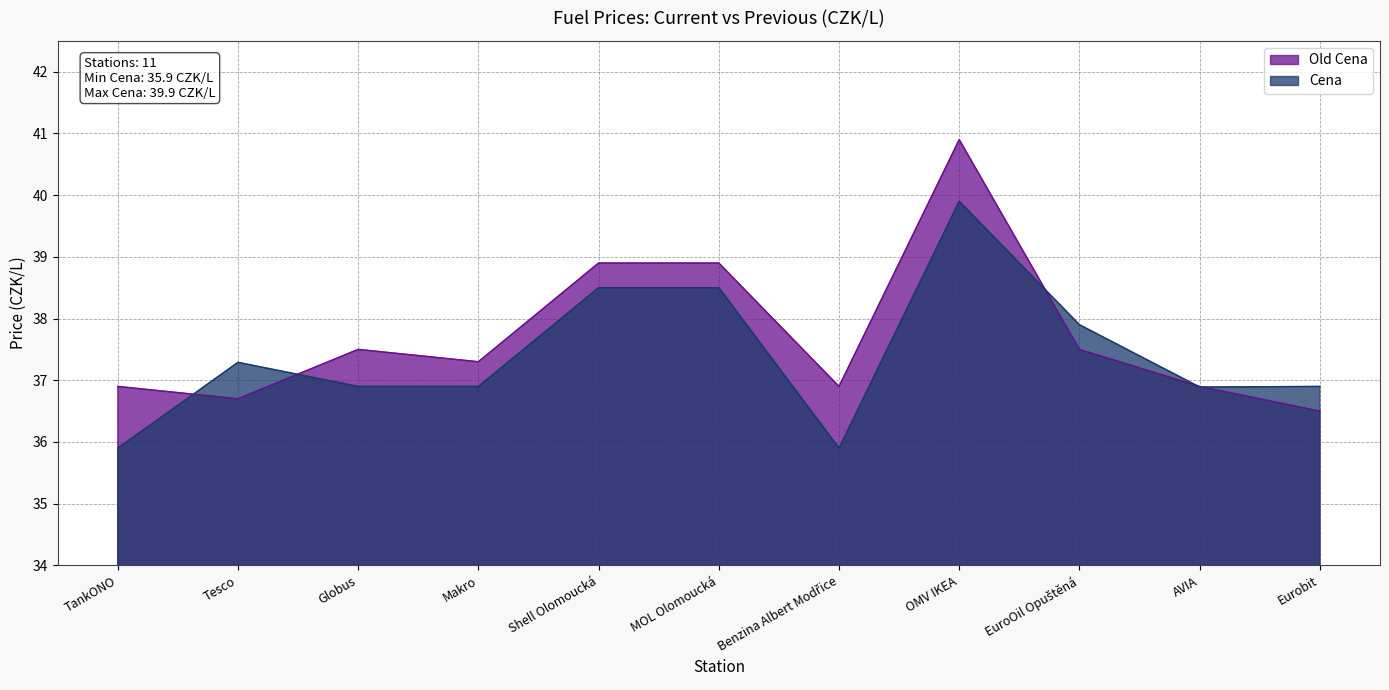

Which series has the largest total across all categories?

Old Cena